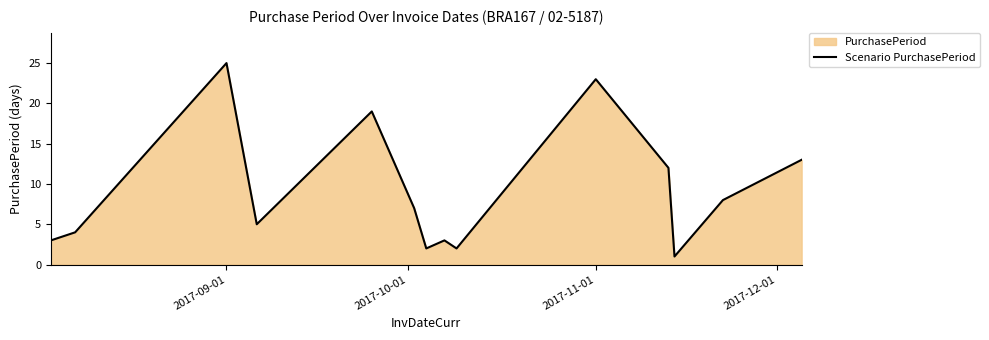

What is the difference between the maximum and minimum values?

24